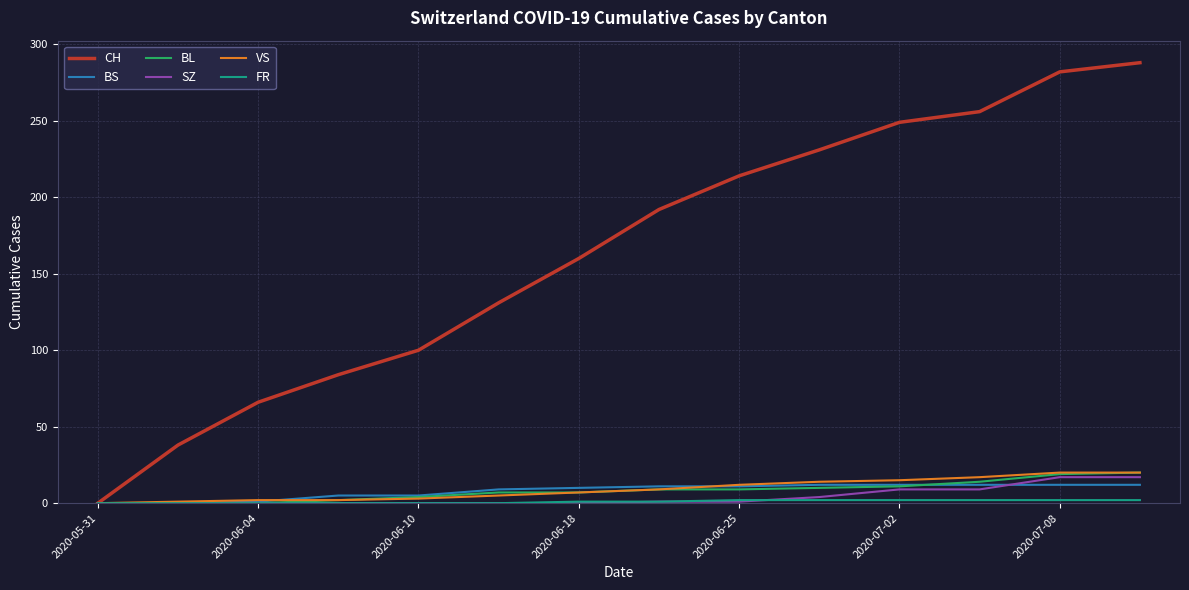

Which series has the largest total across all categories?

CH